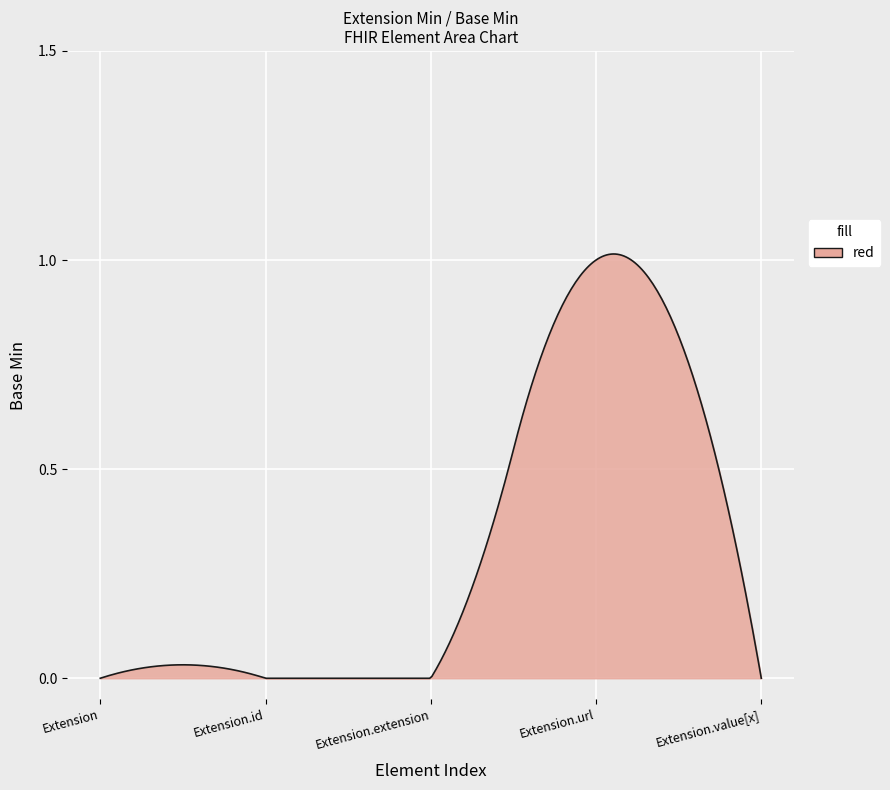

Which label corresponds to the smallest value in the chart?

Extension